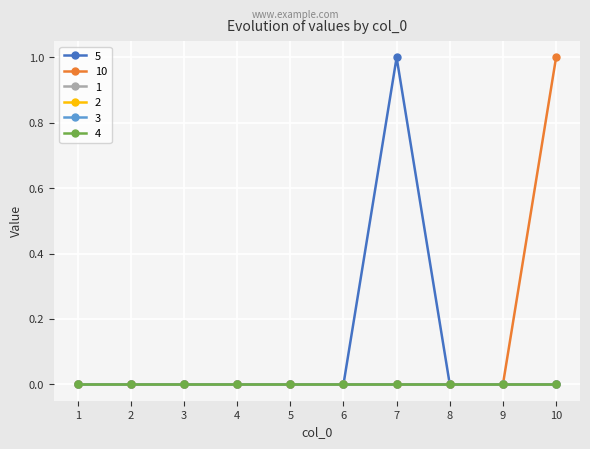

Does the chart have visible grid lines?

Yes